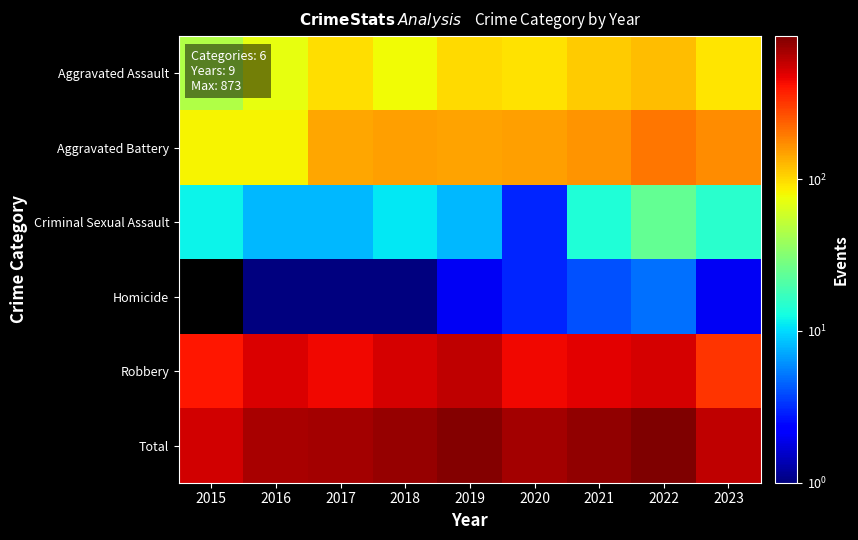

What is the spread (max minus min) of values at 2019?

845